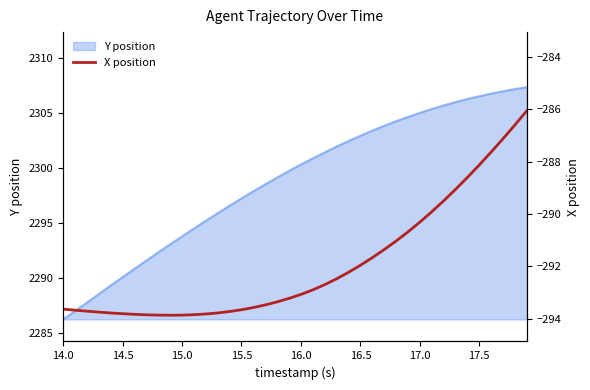

The value of Y position at 15.5 is 2297.2. True or false?

True